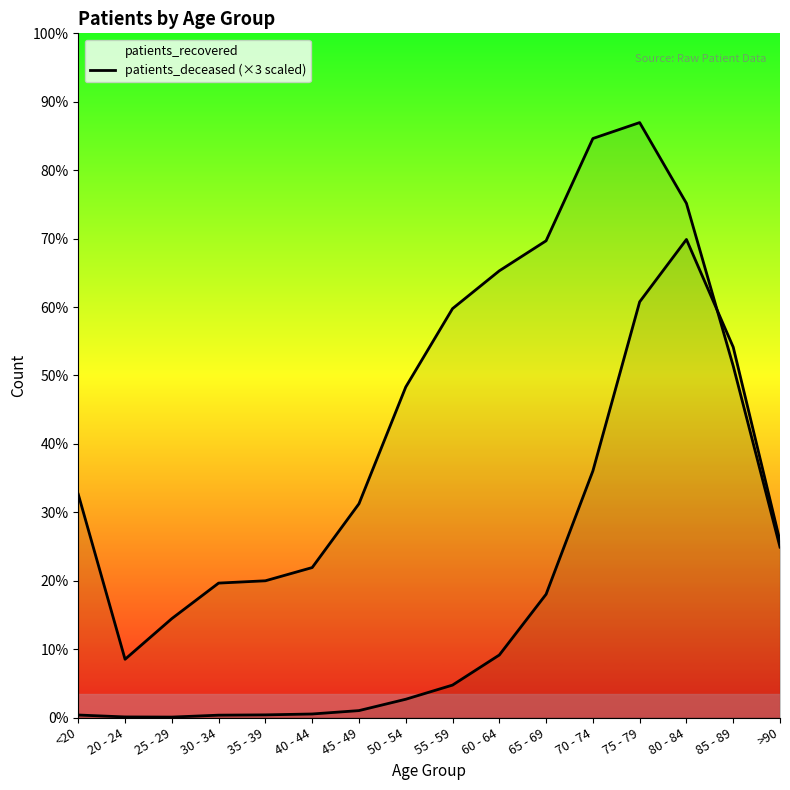

How many interior local valleys does the patients_deceased series have?

1